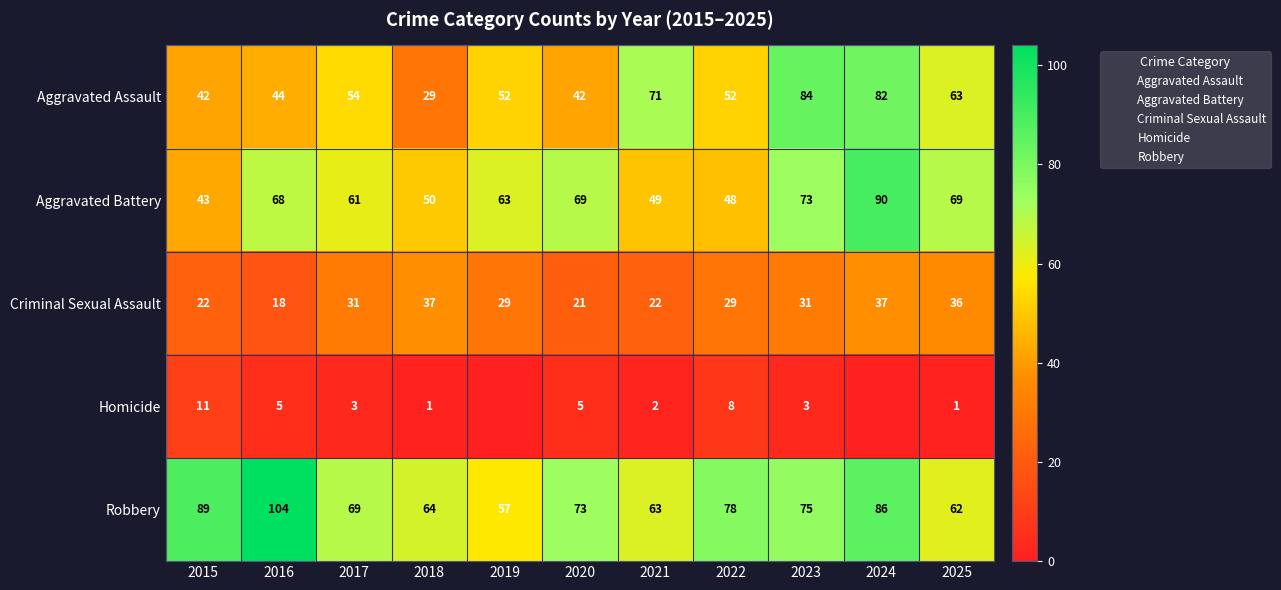

How many distinct data groups are displayed?

5